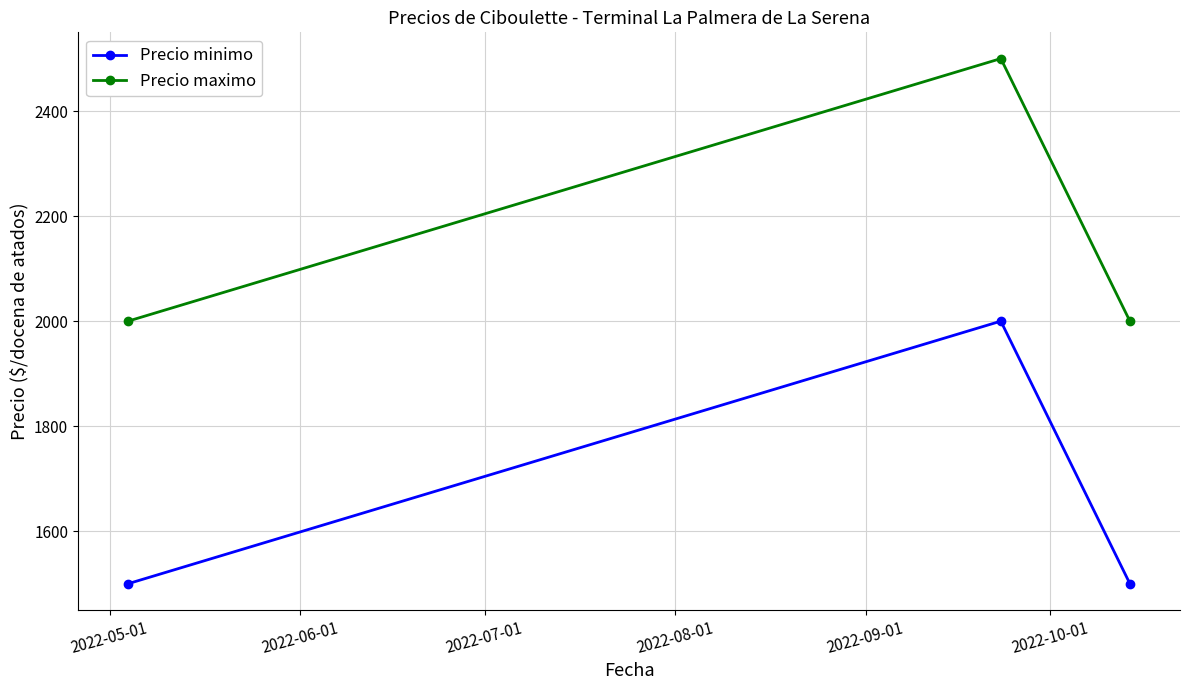

List the series in order of their peak value, highest first.

Precio maximo, Precio minimo